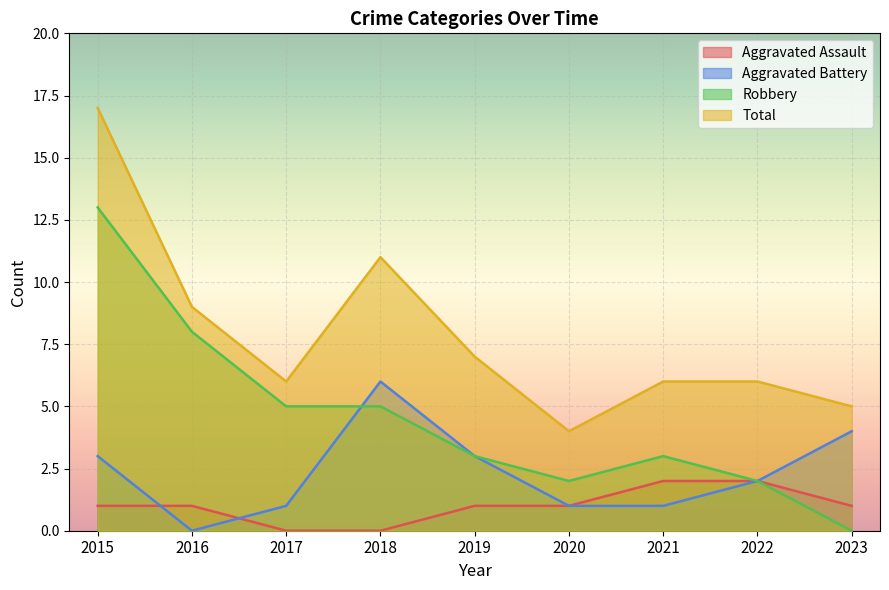

How many values in the Robbery series are below 3?

3